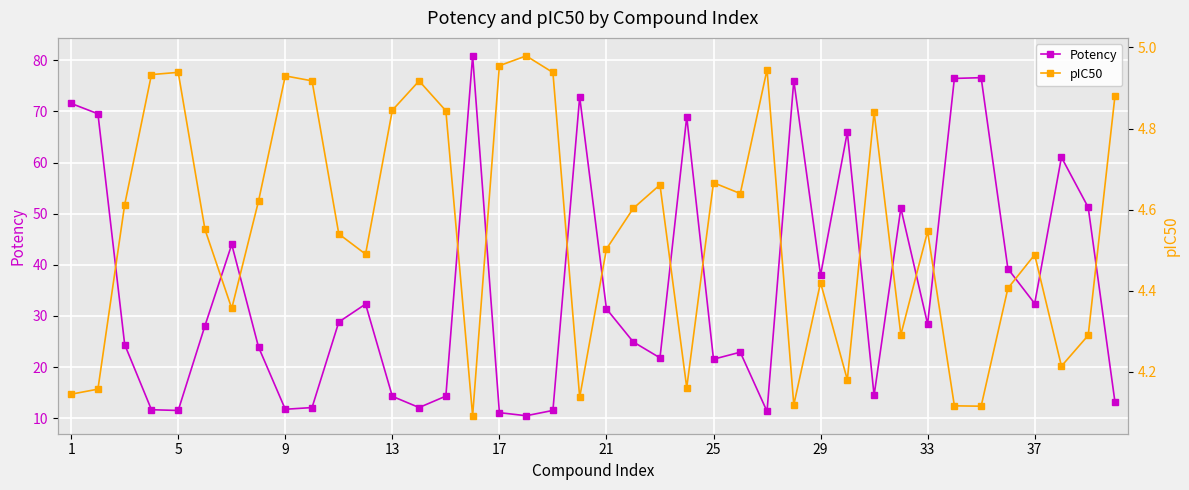

True or false: Potency and pIC50 cross at least once.

False